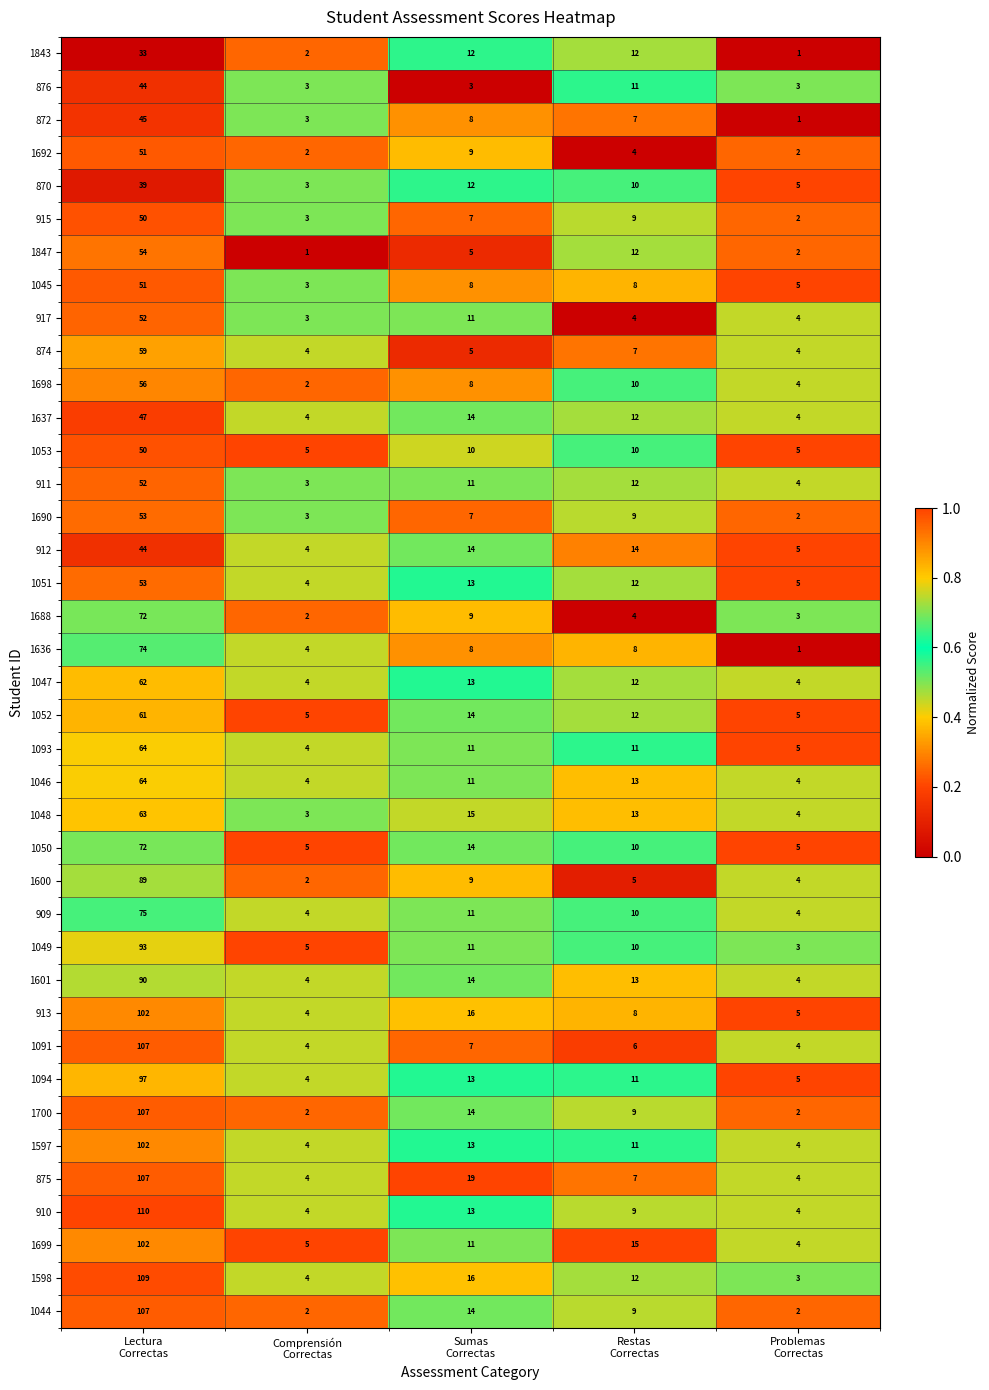

What is the average value of the 872 series?

13